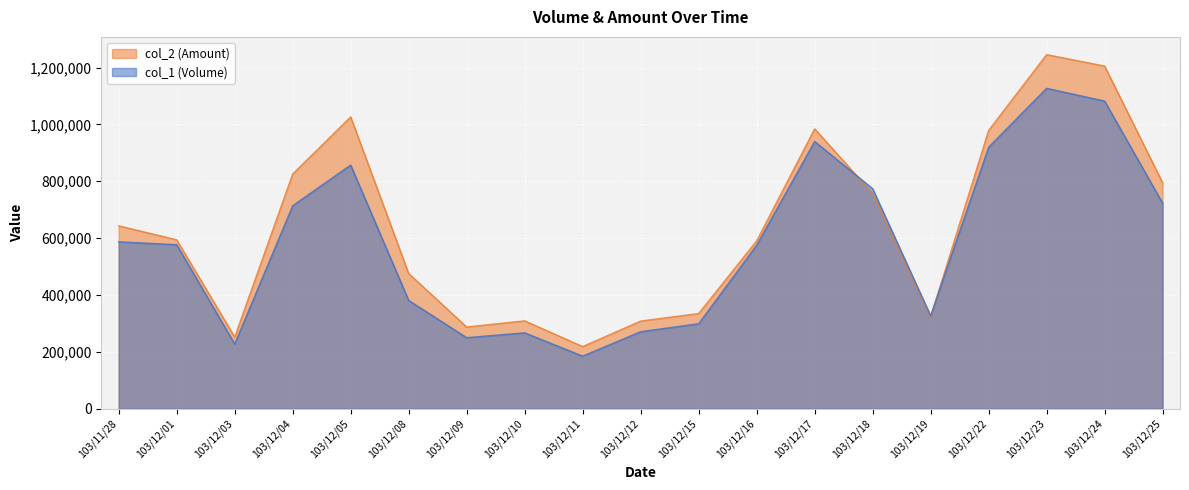

Does the chart display data point markers on the line(s)?

No